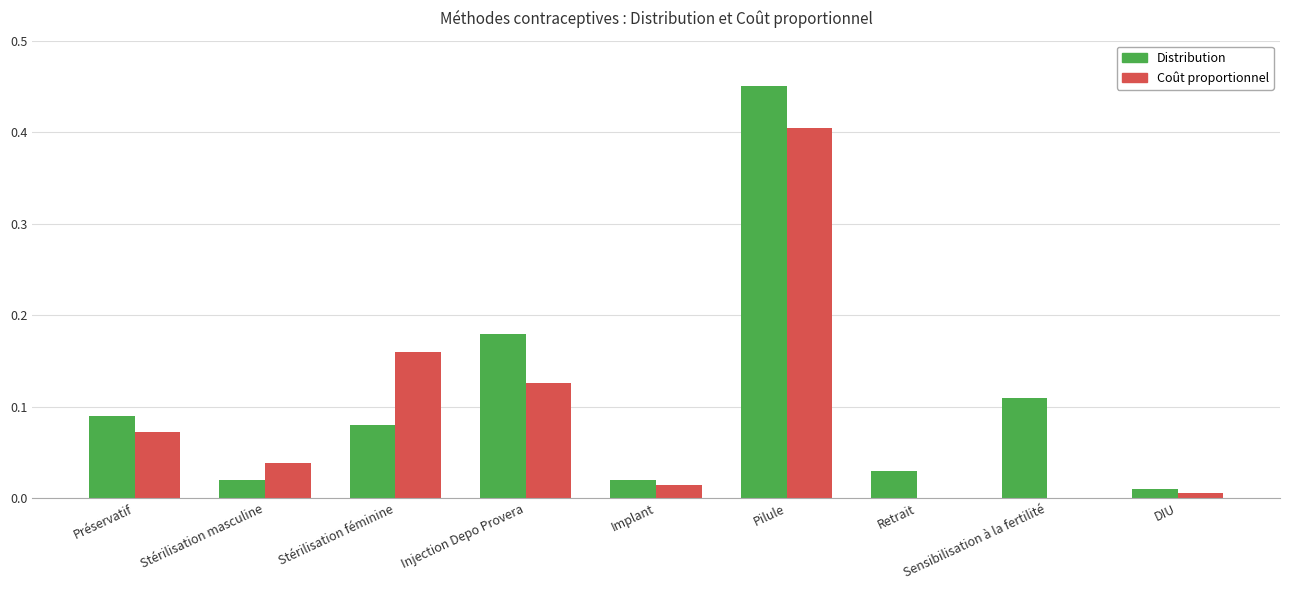

True or false: Coût proportionnel has a value of 0.0 at Injection Depo Provera.

False